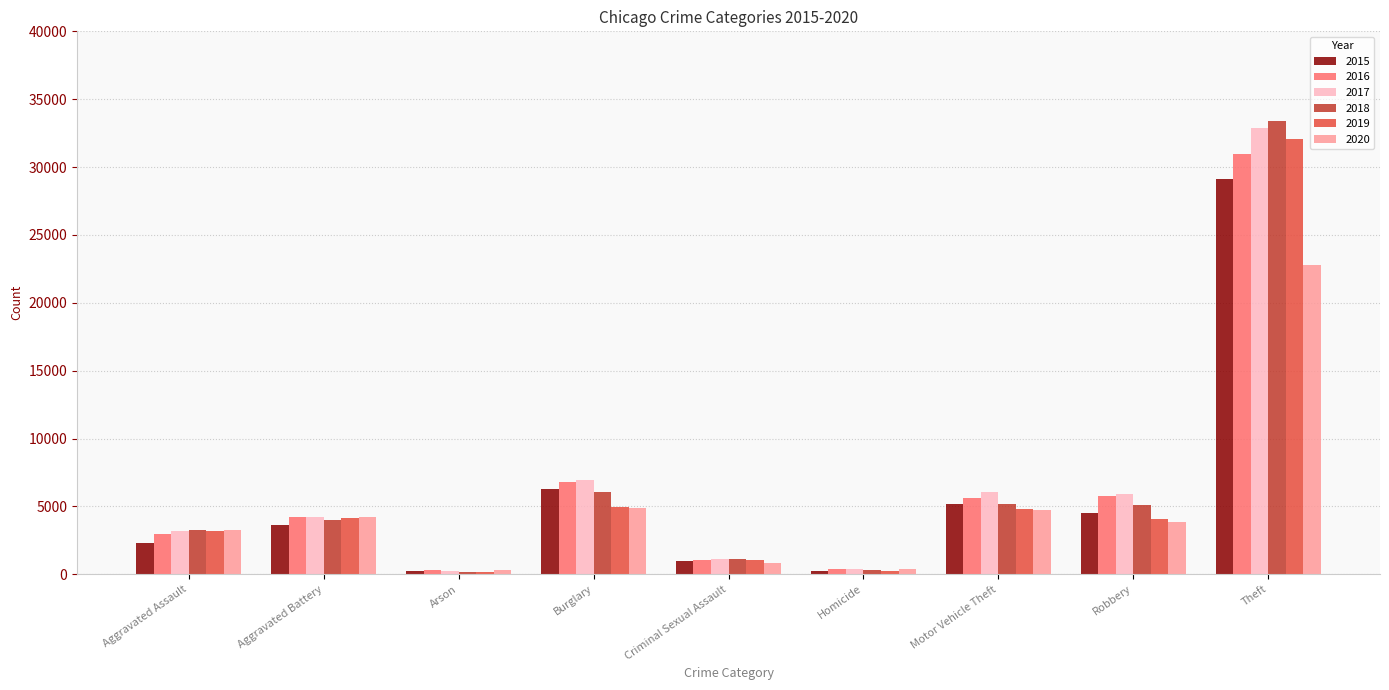

What is the total value across all series at Aggravated Assault?

18197